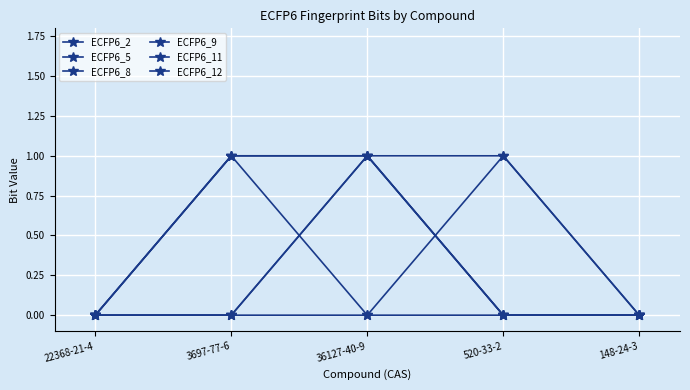

How many lines are shown in the chart?

6